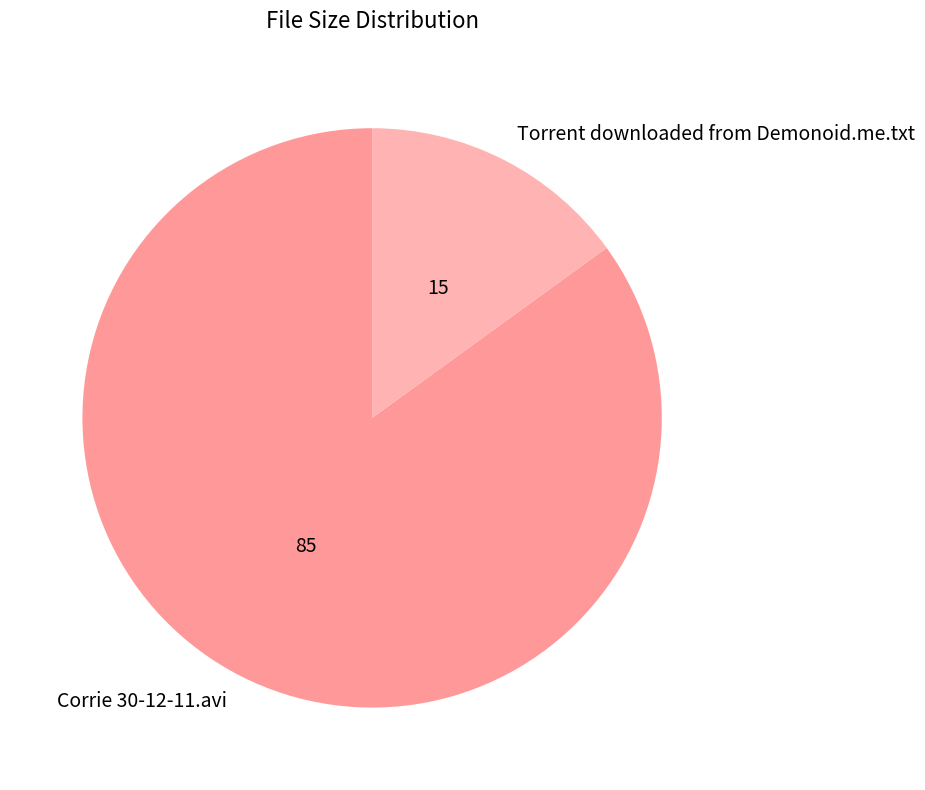

Is there any slice that represents more than half of the pie?

Yes